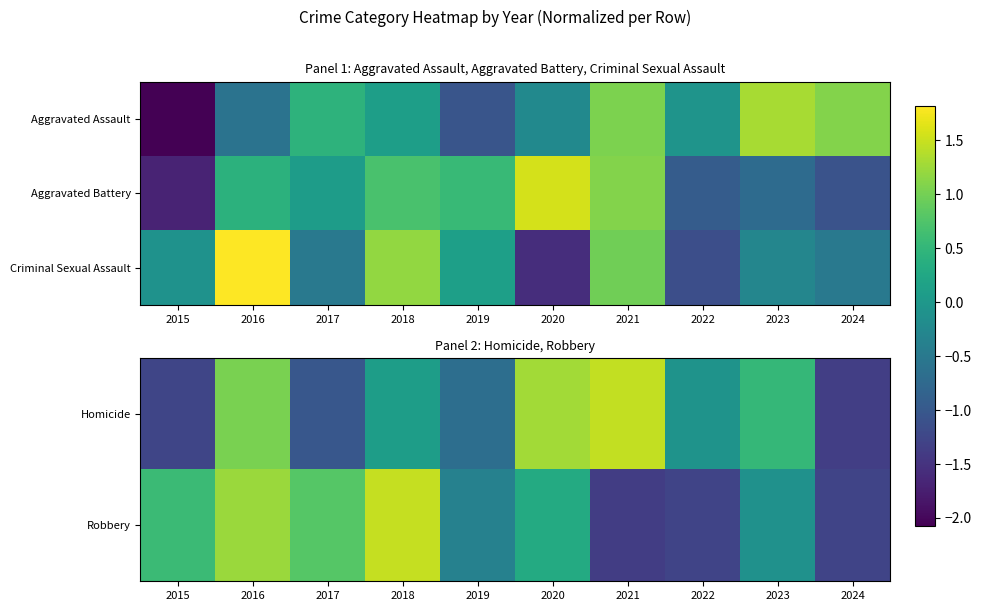

What is the greatest value displayed?

1.8